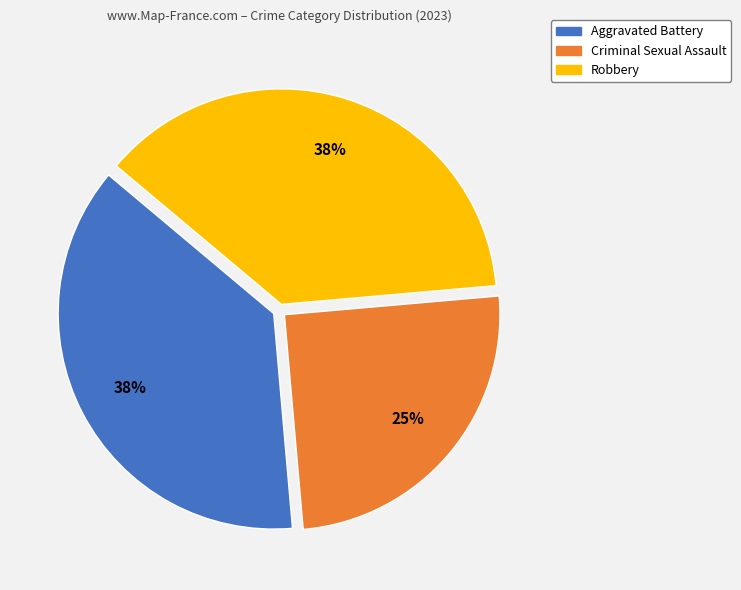

What is the ratio of the value at Criminal Sexual Assault to the value at Robbery?

0.7